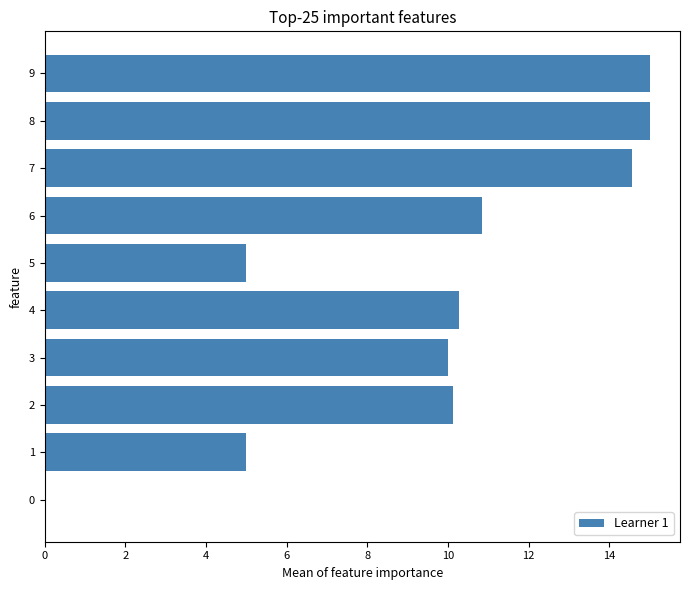

What is the change in value from 1 to 9?

+10.0